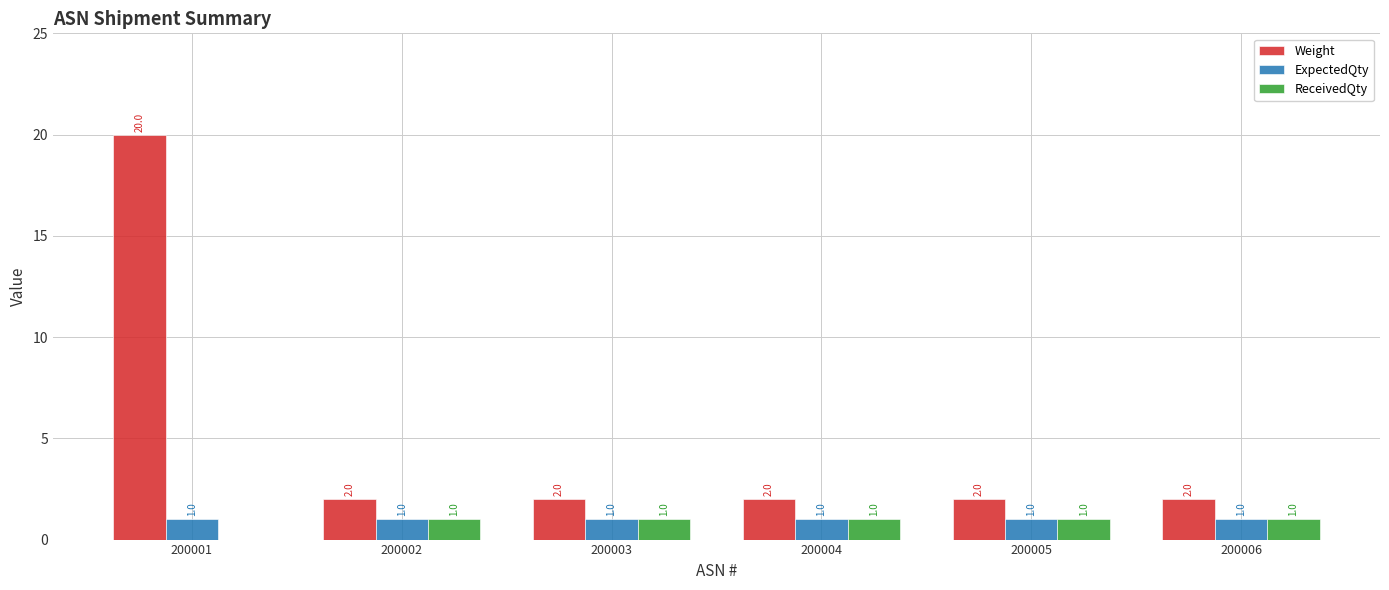

What is the sum of the ReceivedQty values at 200004 and 200001?

1